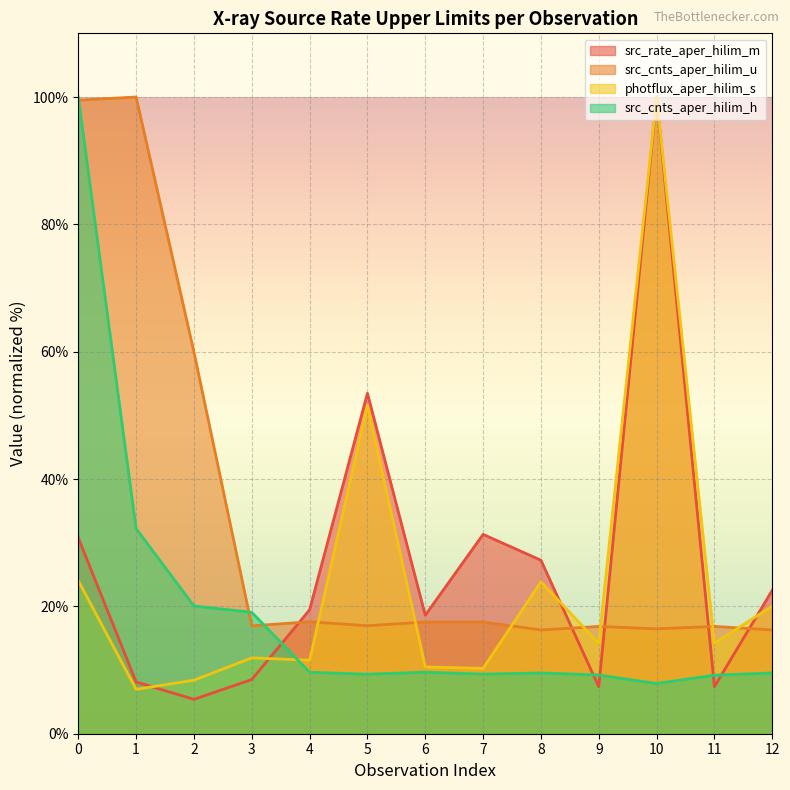

What is the difference between the maximum and minimum values in the photflux_aper_hilim_s series?

93.0